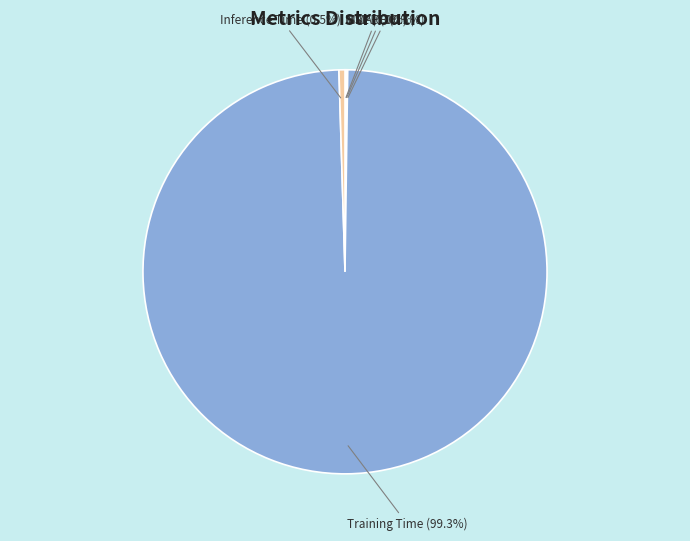

To the nearest percent, what portion does Training Time represent?

99%